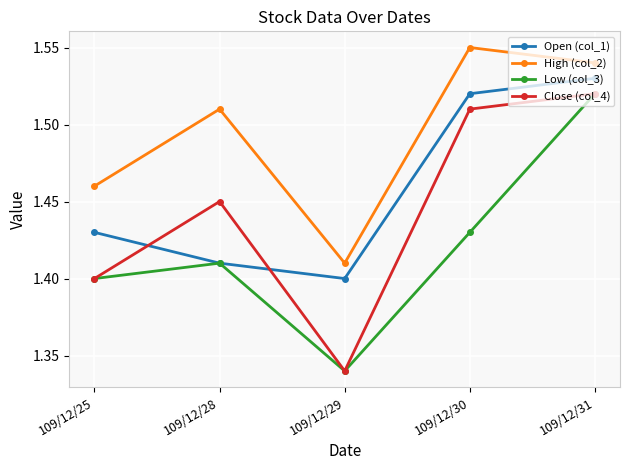

How many Low (col_3) values are between 1 and 2?

5